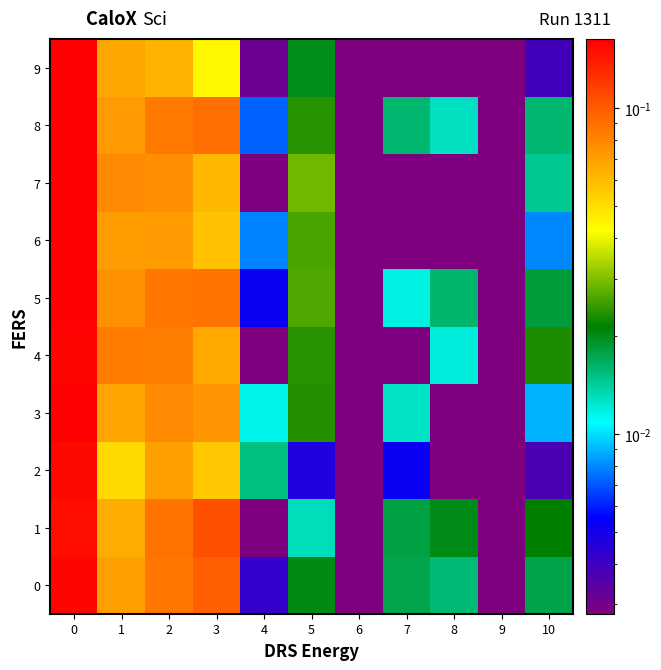

What is the total value across all series at 4?

0.1